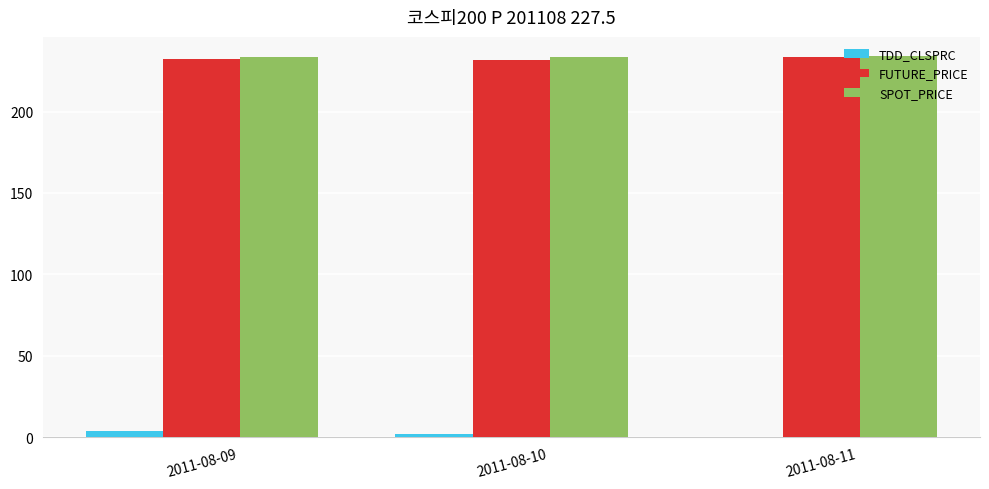

What is the sum of all SPOT_PRICE values?

700.9